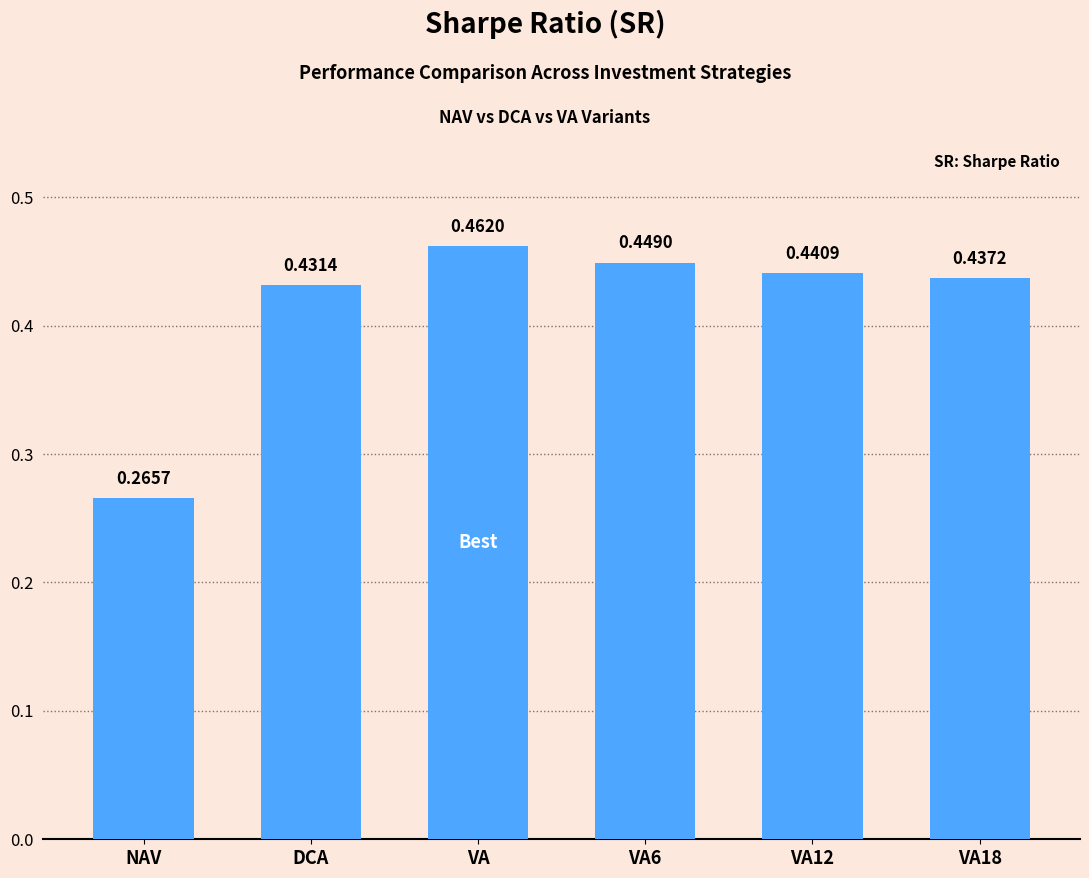

What is the label of the 2nd bar from the right?

VA12